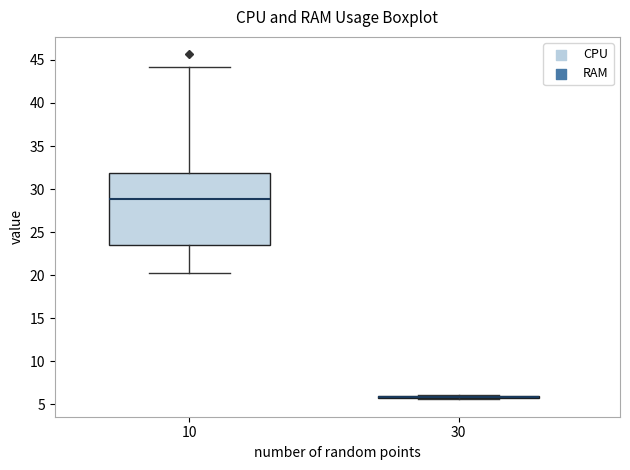

Where is the lower edge of the box at x = 30 on the y-axis? The values are not printed on the chart, so give them approximately, as read against the axis.

5.5